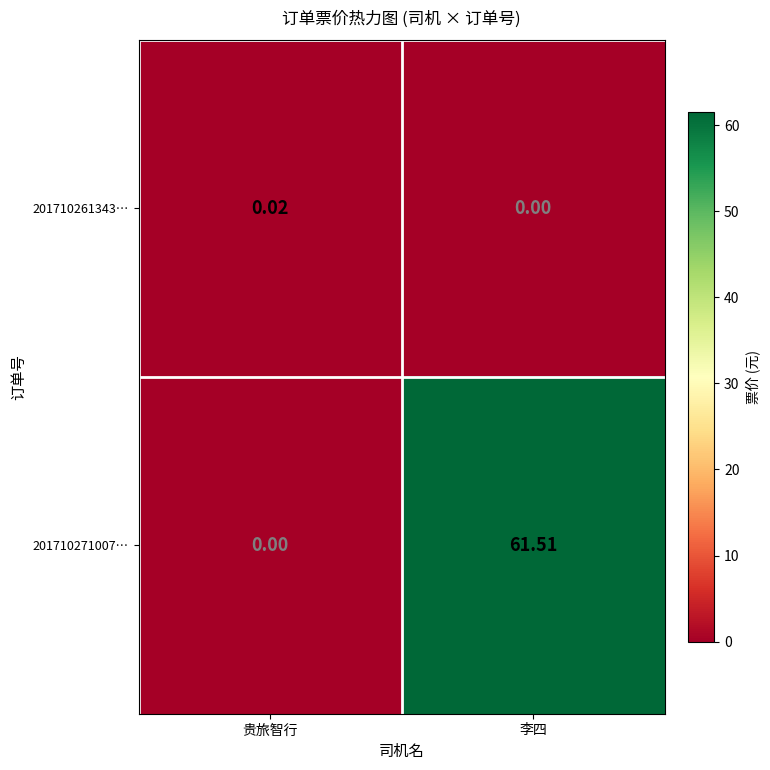

Is the value of 201710261343… at 贵旅智行 greater than the value of 201710271007… at 李四?

No